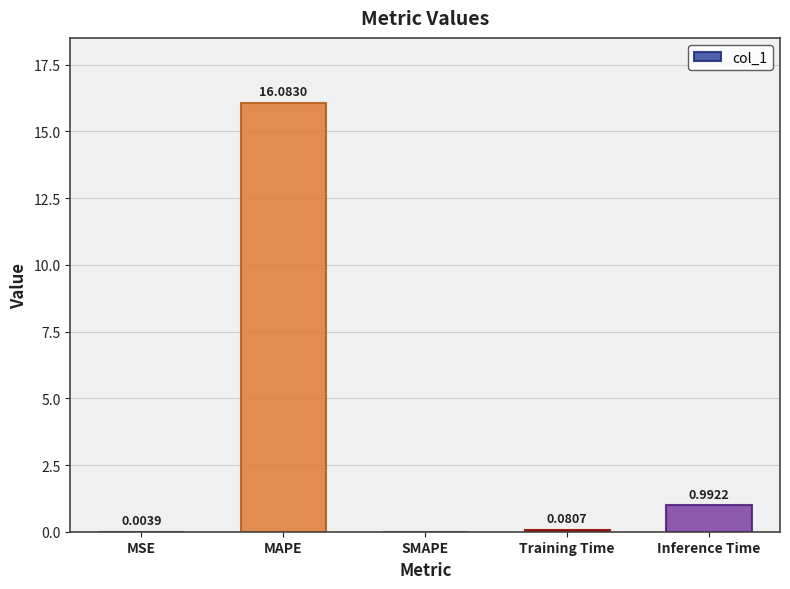

Which has a higher value, Training Time or MSE?

Training Time